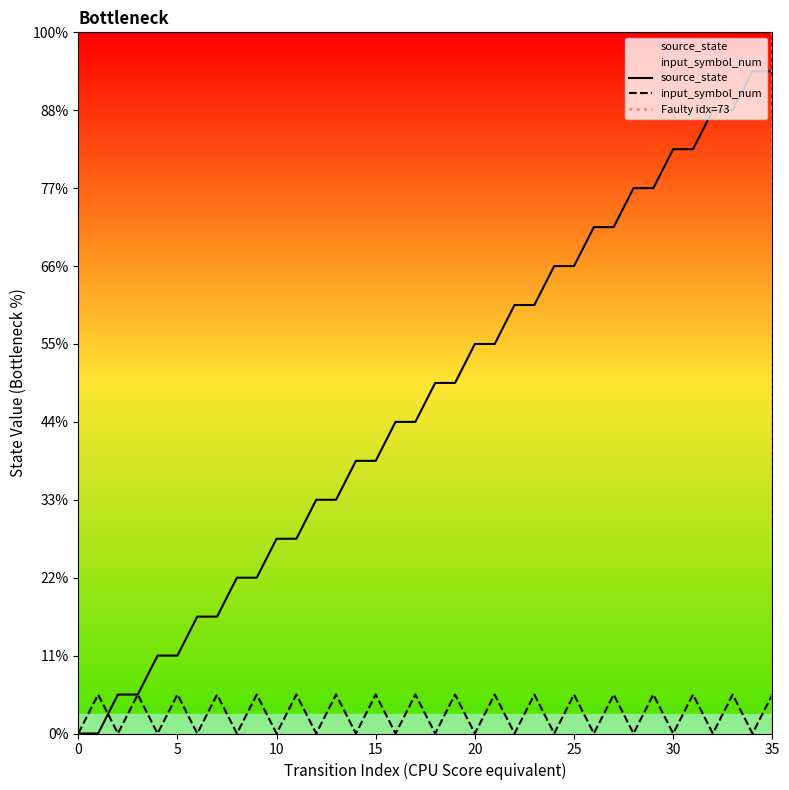

Rank the categories by source_state value from lowest to highest.

0, 1, 2, 3, 4, 5, 6, 7, 8, 9, 10, 11, 12, 13, 14, 15, 16, 17, 18, 19, 20, 21, 22, 23, 24, 25, 26, 27, 28, 29, 30, 31, 32, 33, 34, 35